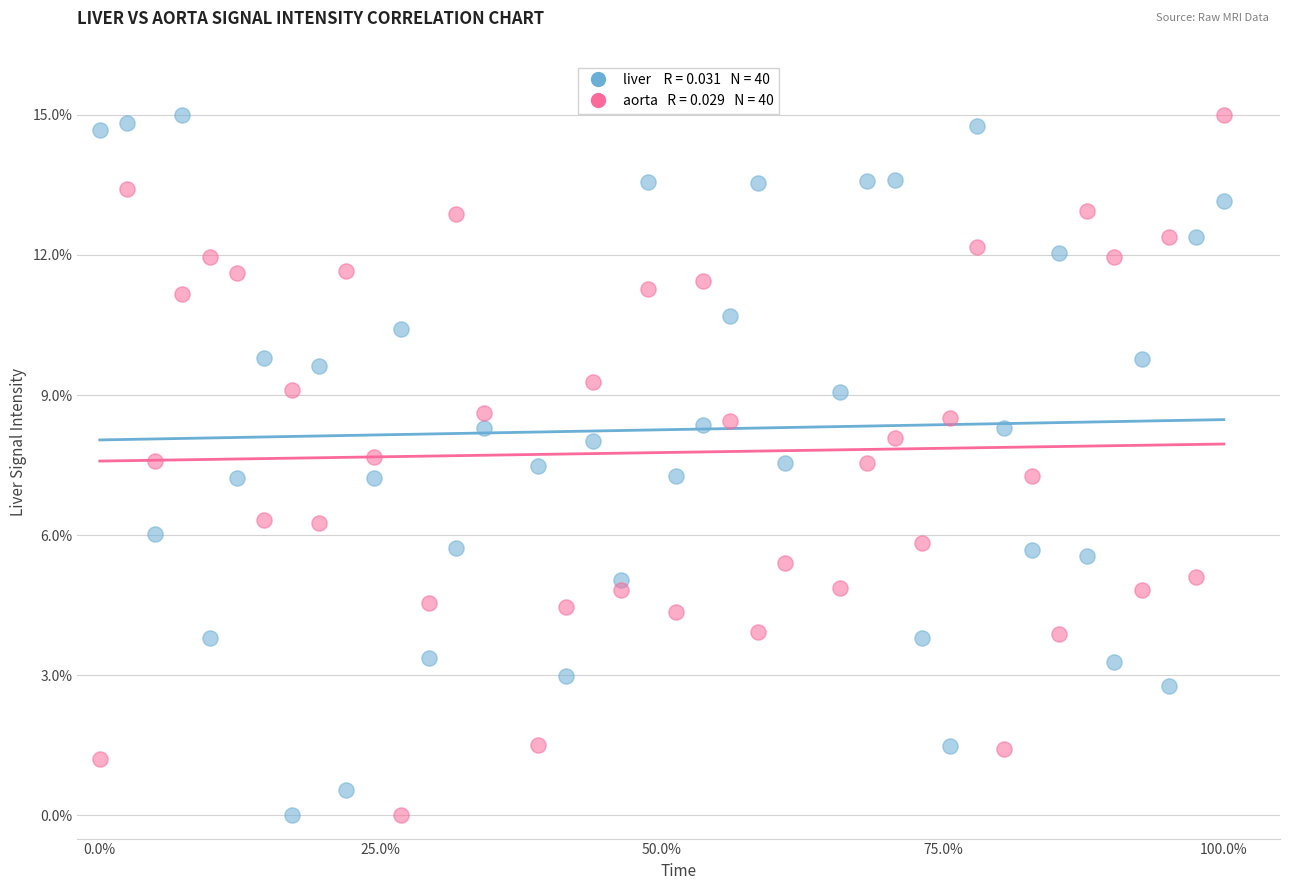

Across all data points, what is the range of X values (max minus min)?

1.0